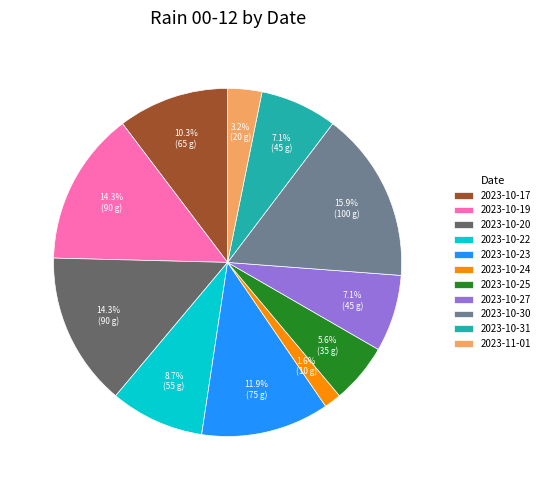

True or false: 2023-10-24 accounts for 2% of the total.

True